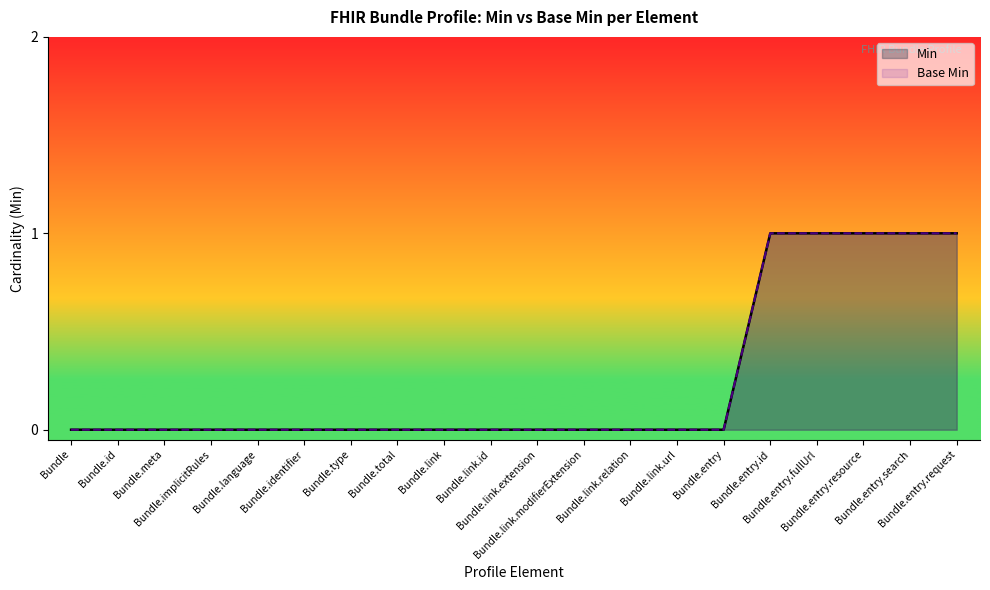

True or false: Base Min has a value of 0 at Bundle.meta.

True